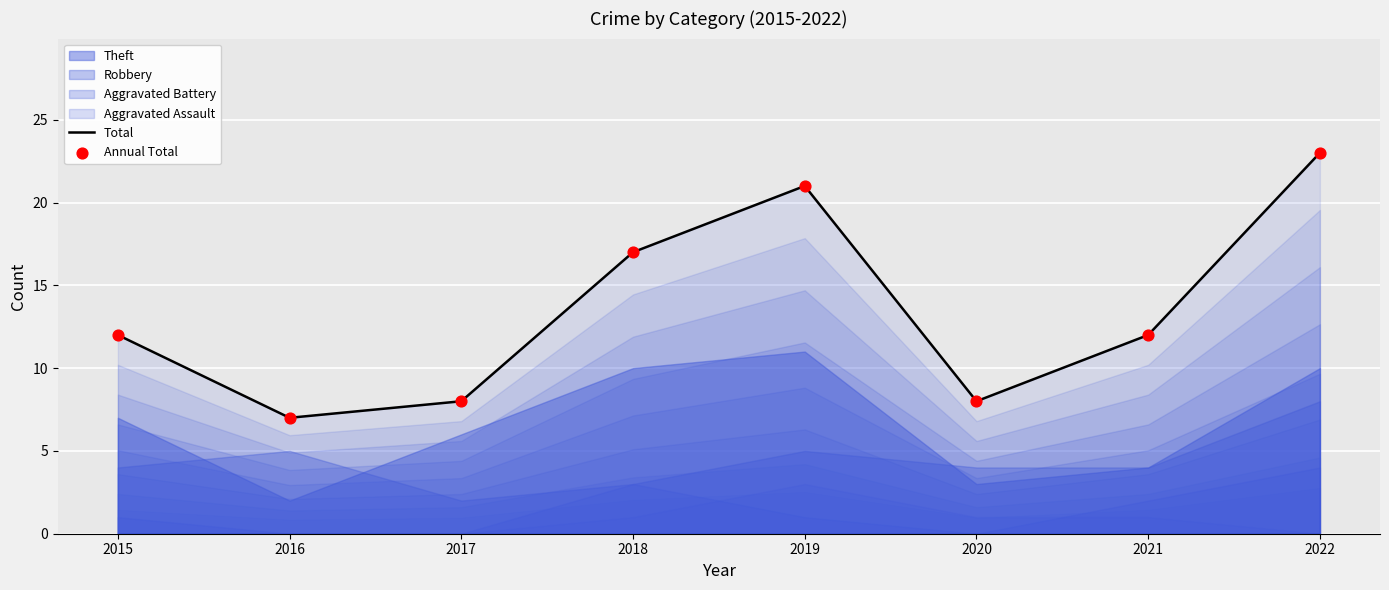

At which label does Total reach its minimum?

2016